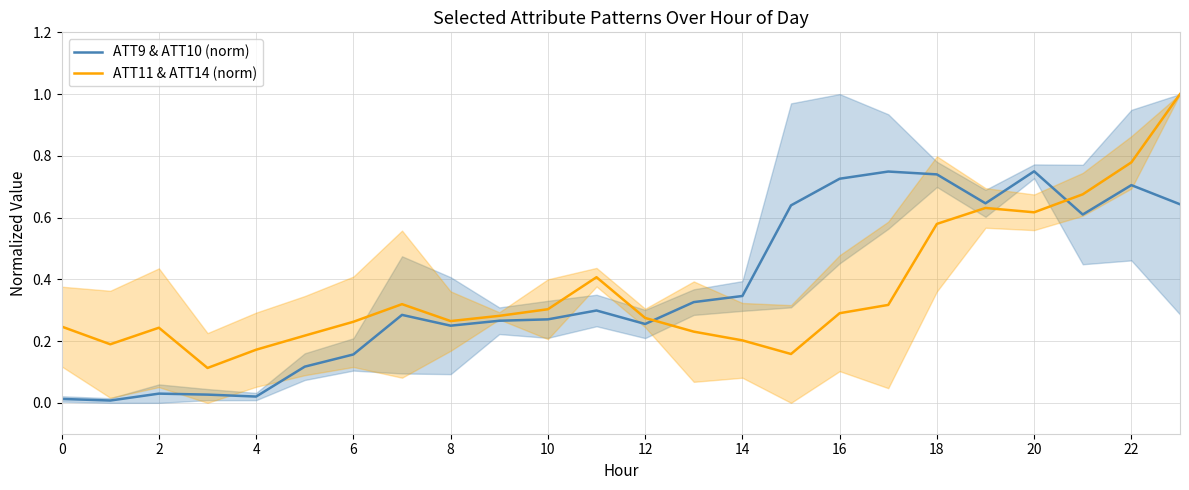

True or false: ATT11 & ATT14 (norm) has a value of 0.3 at 16.

True